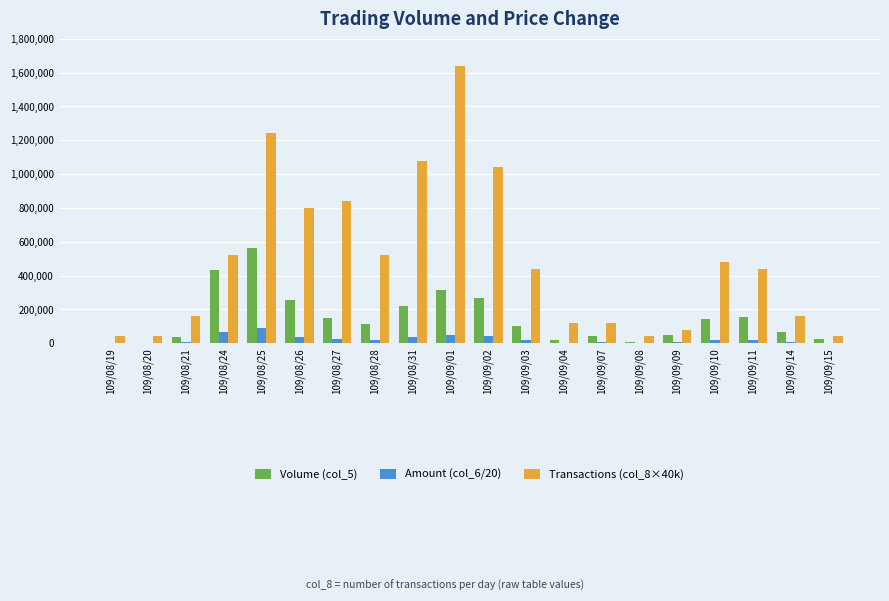

The value of Transactions (col_8×40k) at 109/08/20 is 40000.0. True or false?

True